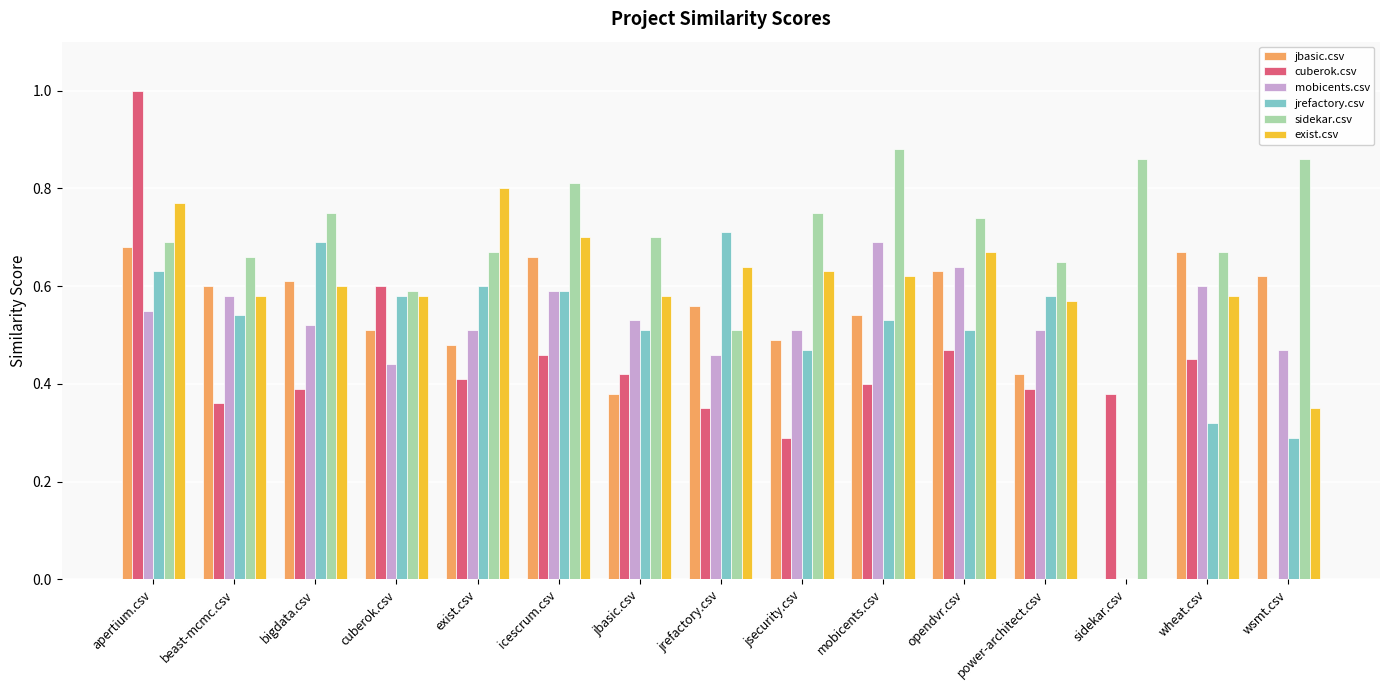

How many values in cuberok.csv are above zero?

14